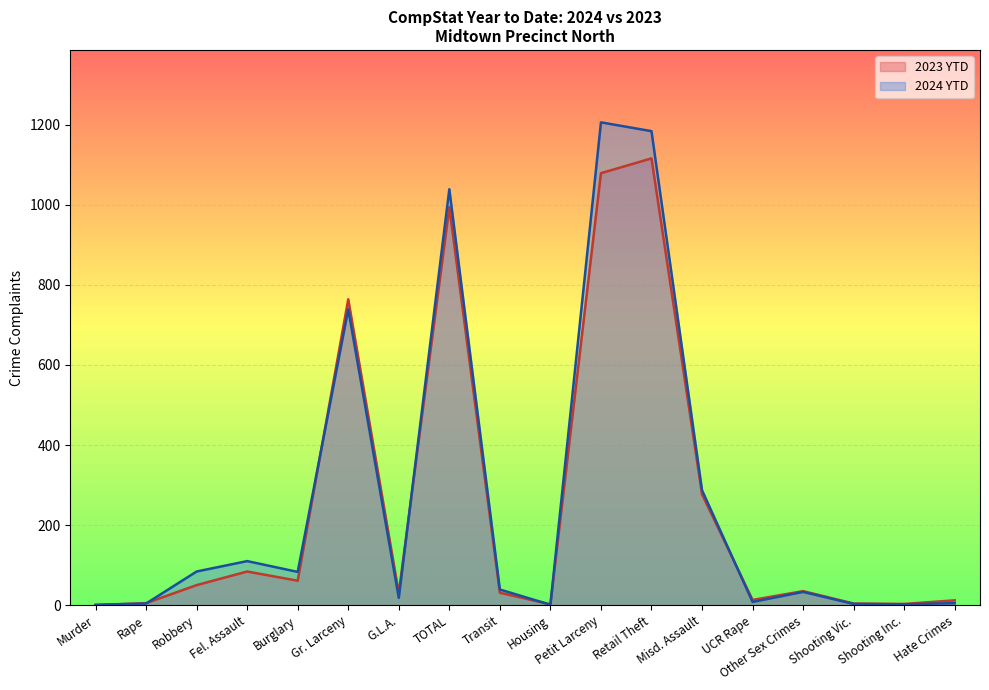

List the series in order of their peak value, highest first.

2024 YTD, 2023 YTD